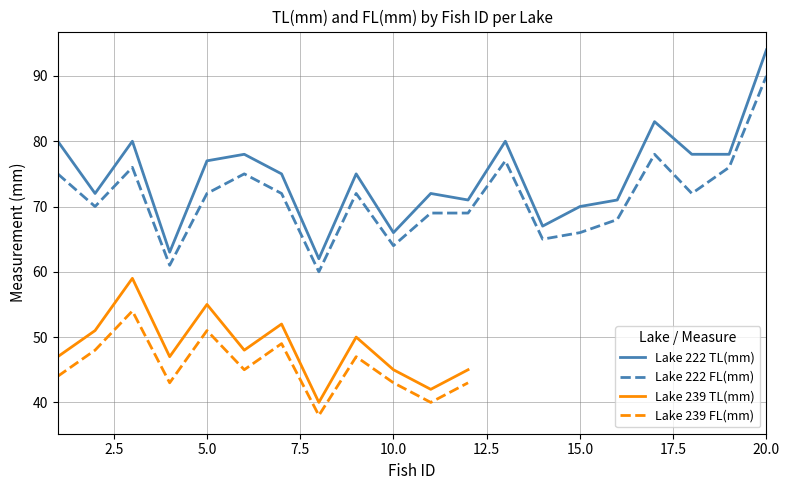

The value of Lake 222 TL(mm) at 5.0 is 36. True or false?

False